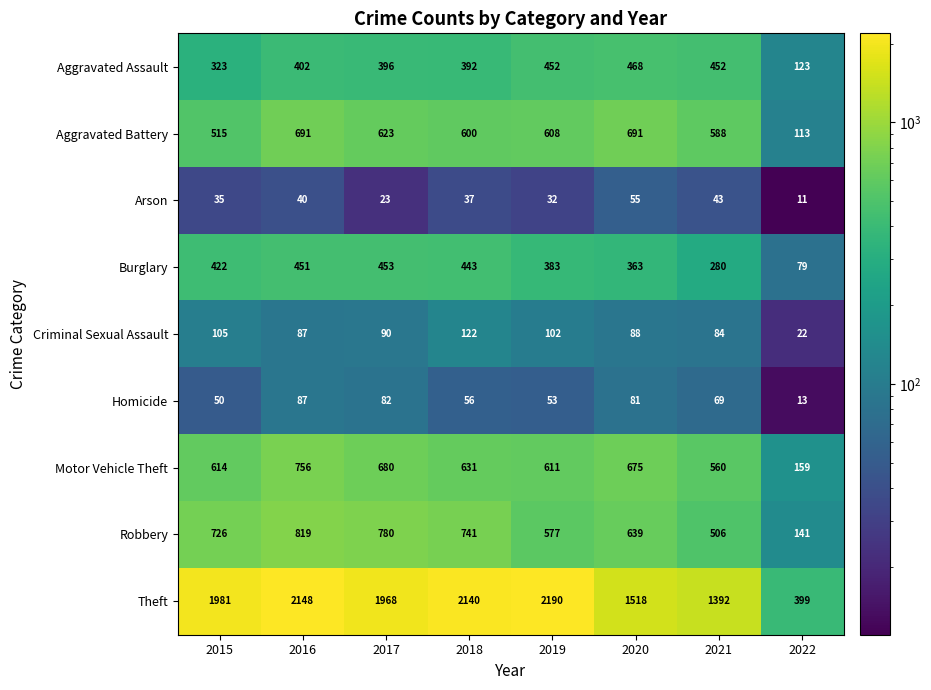

Is it true that Homicide equals 60 at 2016?

False